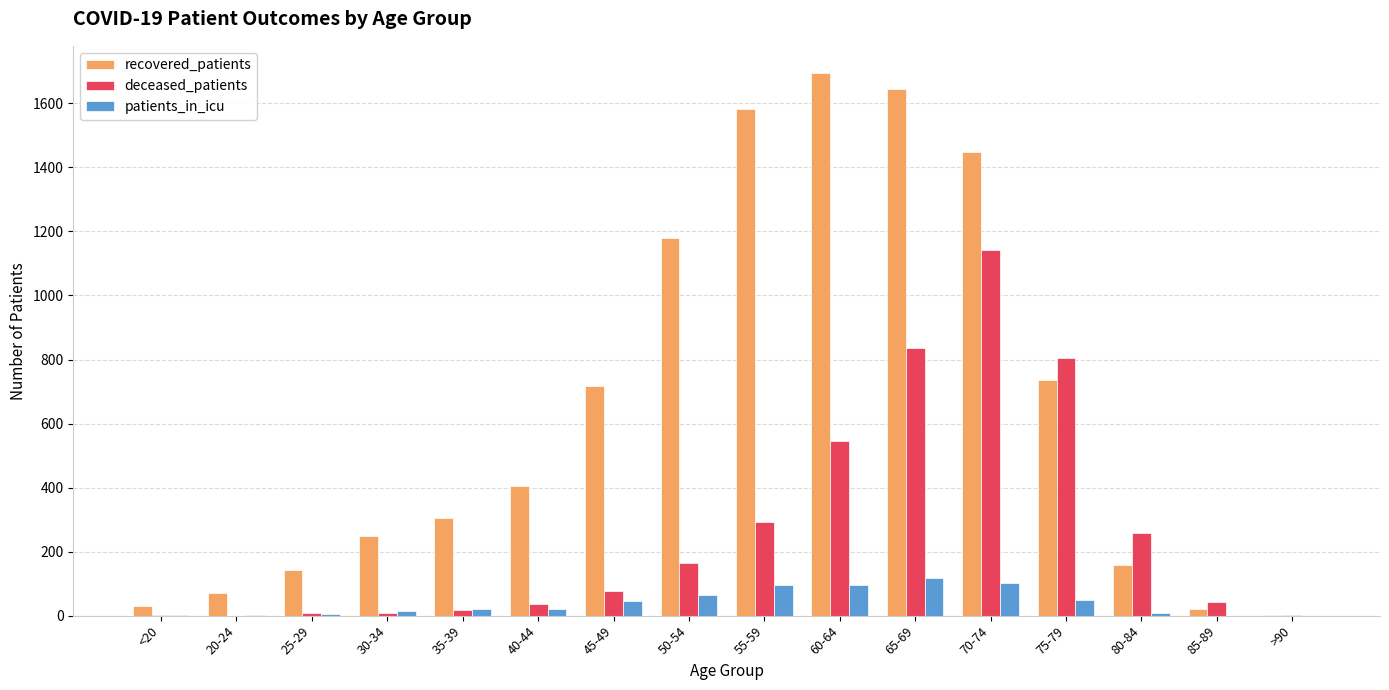

What is the sum of all patients_in_icu values?

645